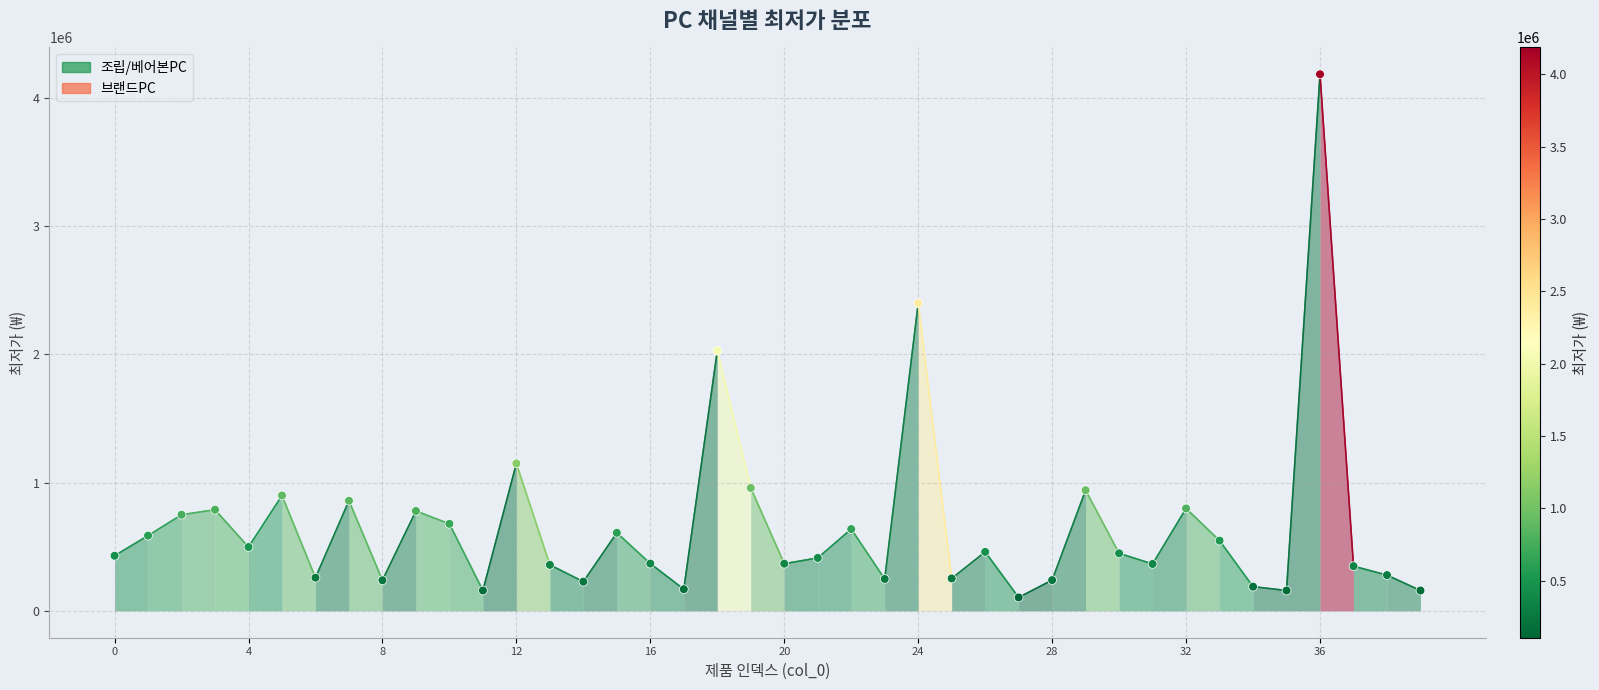

What Y value in the scatter plot is closest to 2145000?

2029000